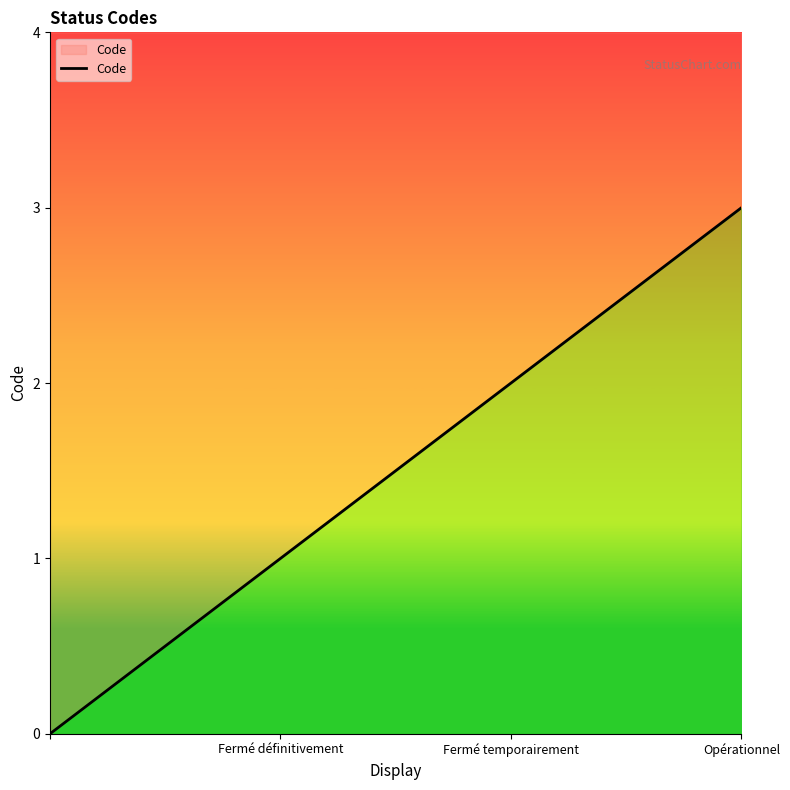

Count the values in the range 1 to 3.

3